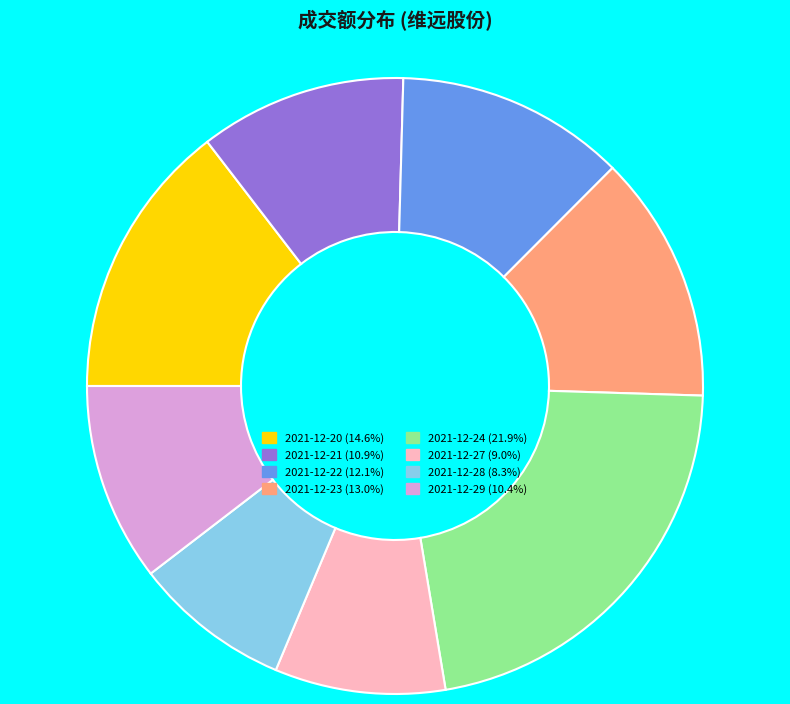

What is the largest slice in the pie chart?

2021-12-24